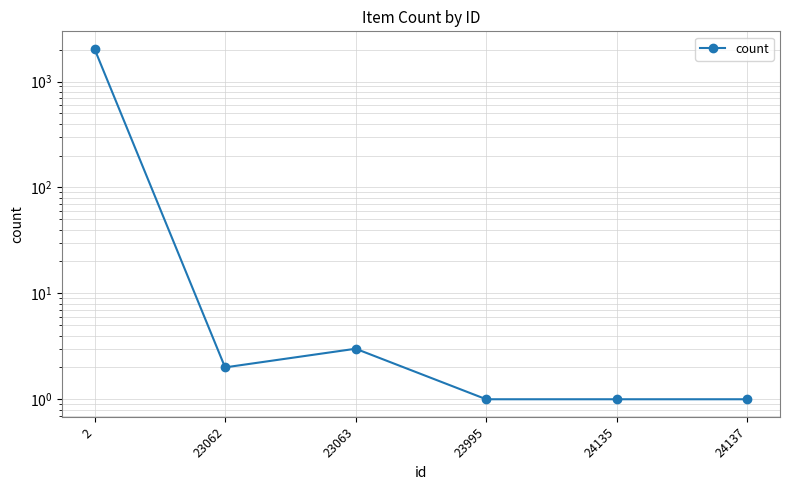

What is the value of the 2nd point from the left?

2